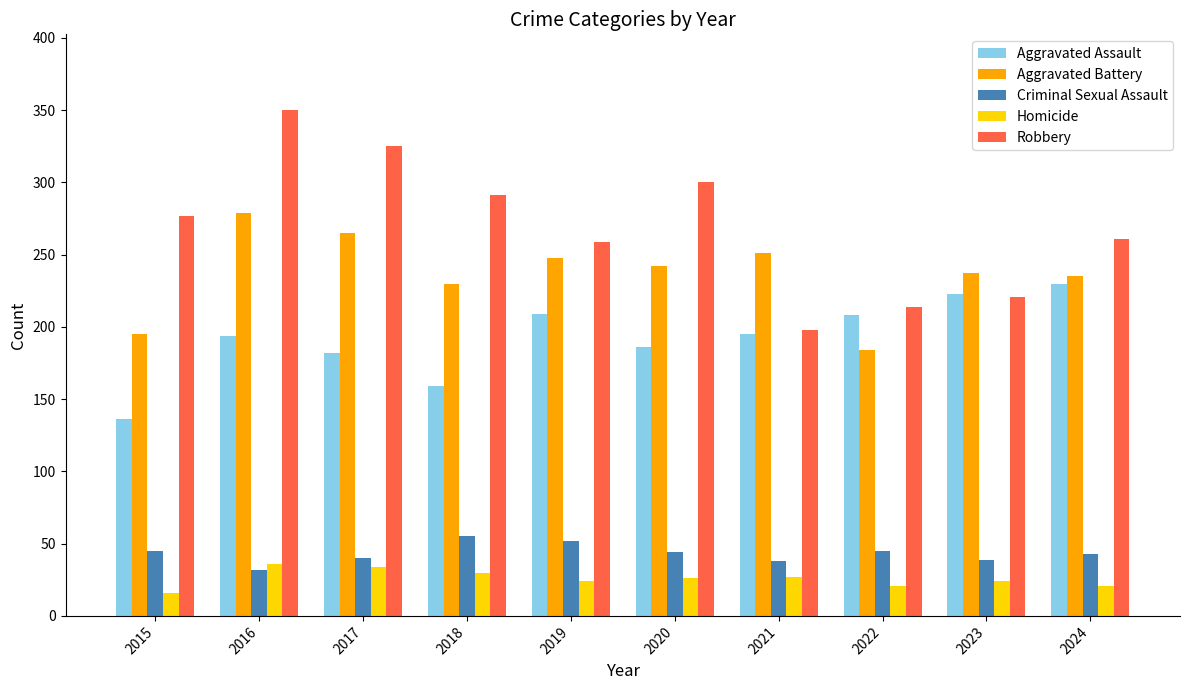

Which series has the widest spread of values?

Robbery